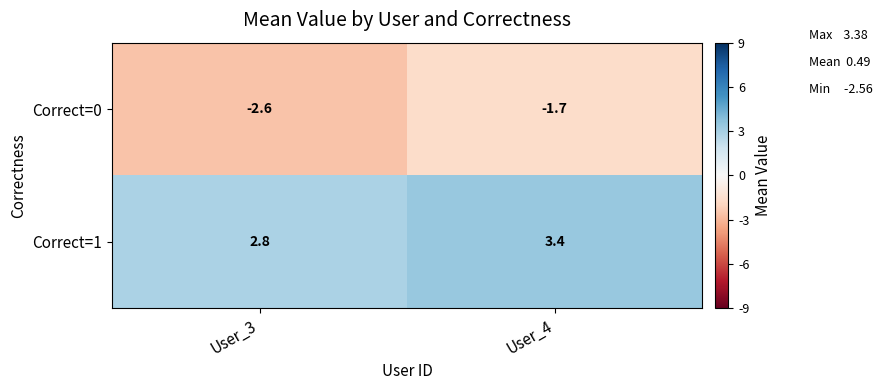

What is the sum of all Correct=0 values?

-4.3